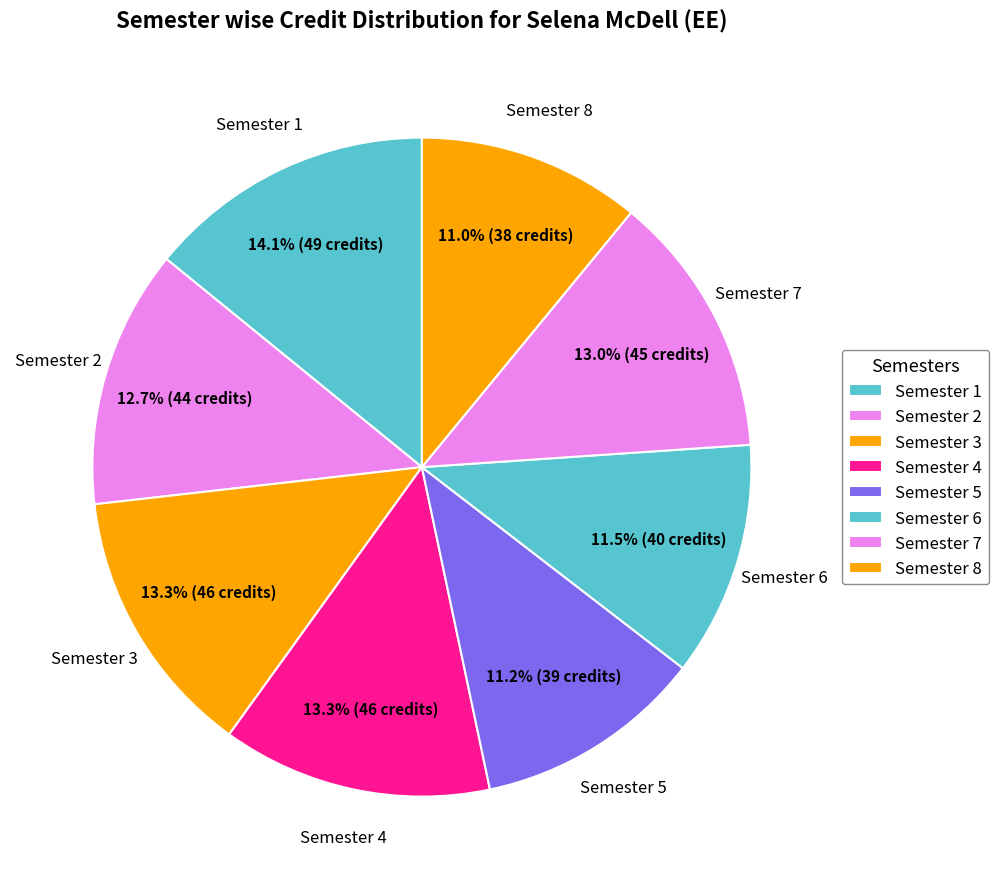

Is there any slice that represents more than half of the pie?

No